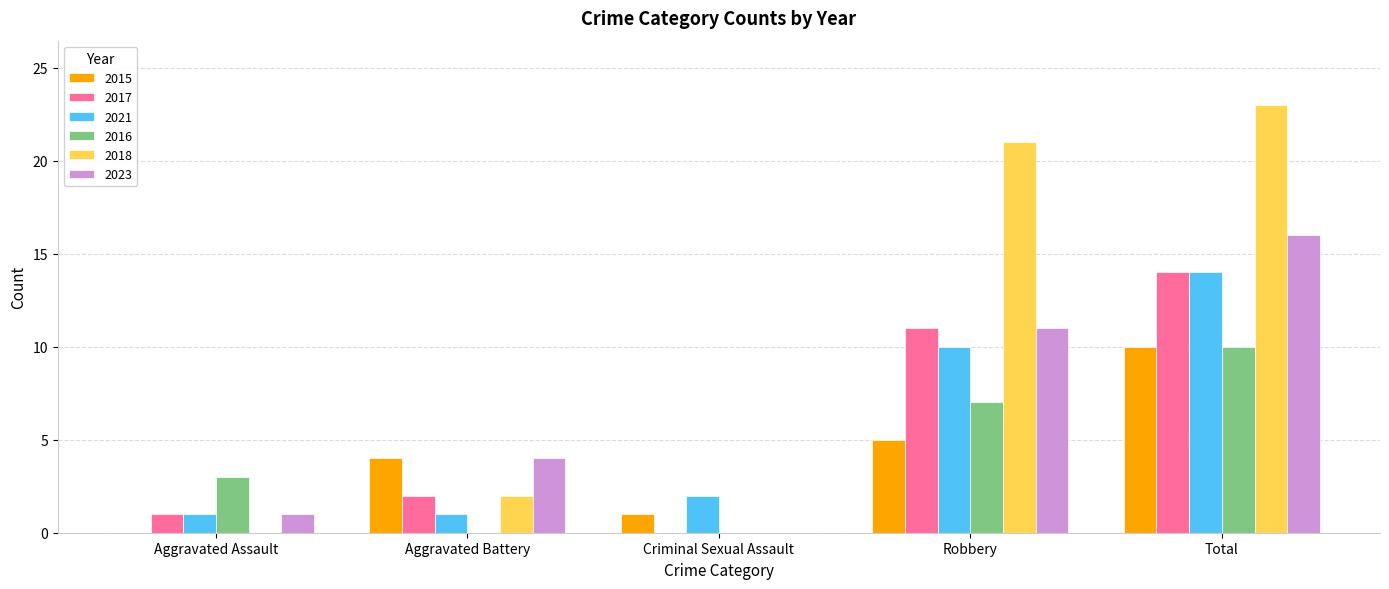

Which series changed the most between Aggravated Assault and Total?

2018